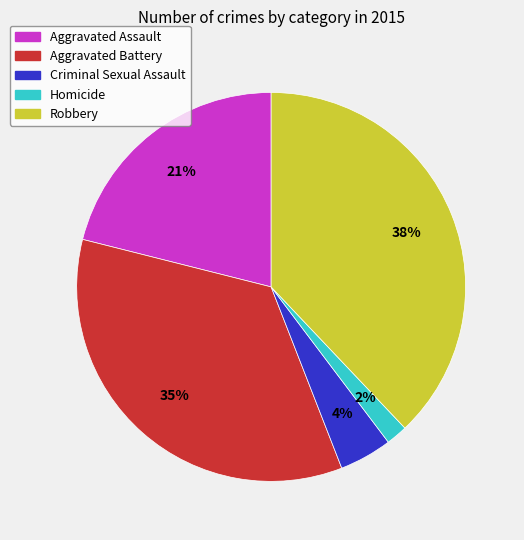

To the nearest percent, what is the combined percentage of Criminal Sexual Assault and Aggravated Assault?

25%